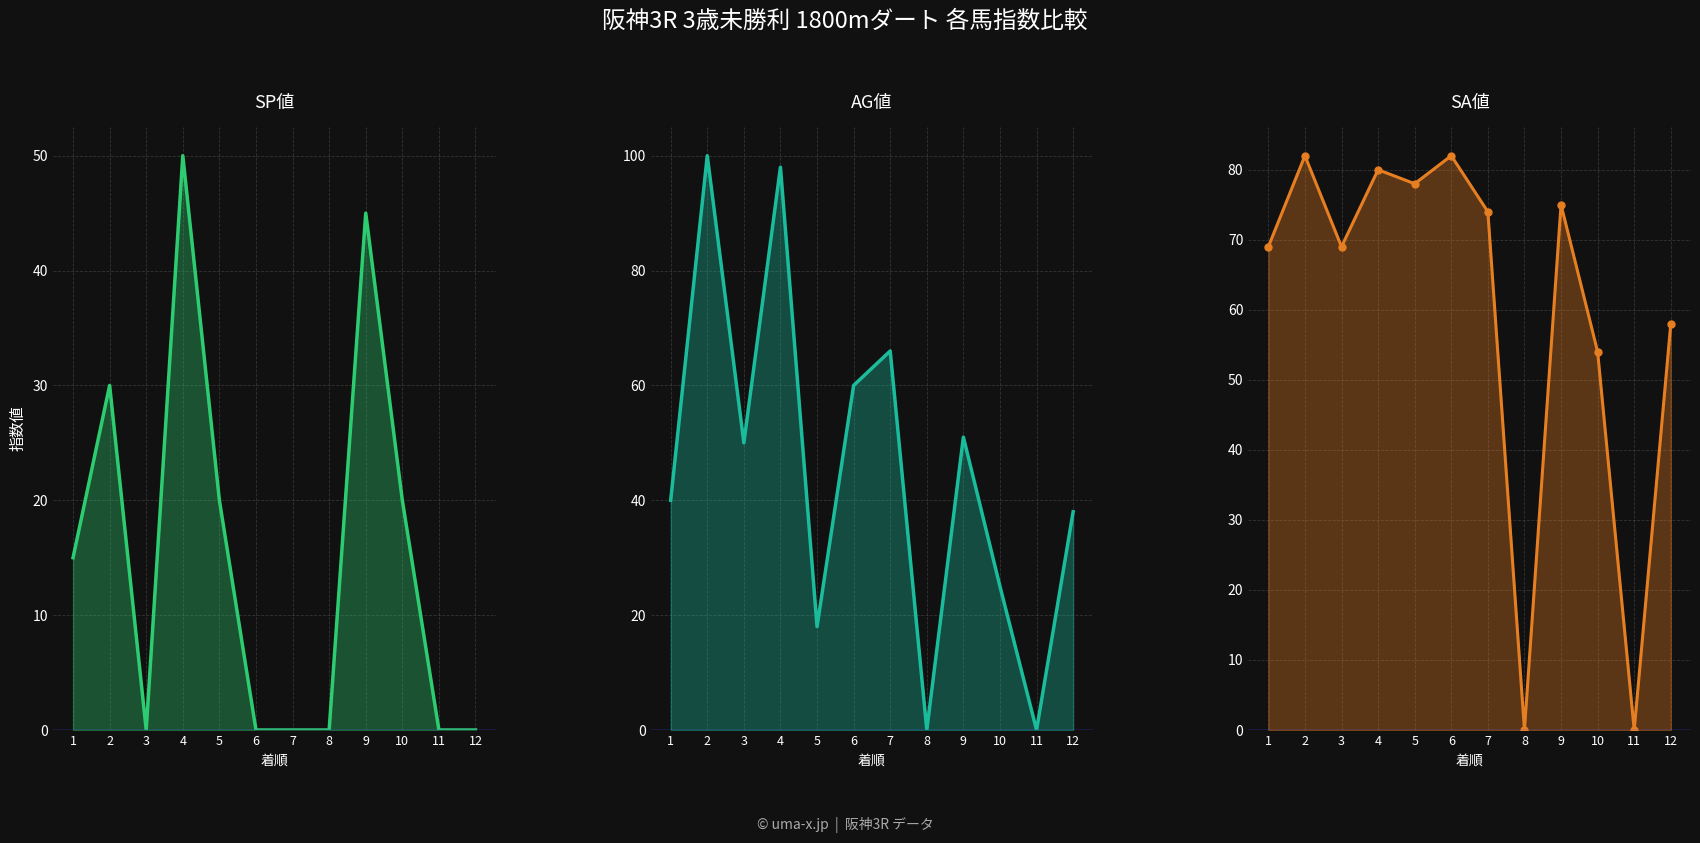

What is the spread (max minus min) of values at 10?

34